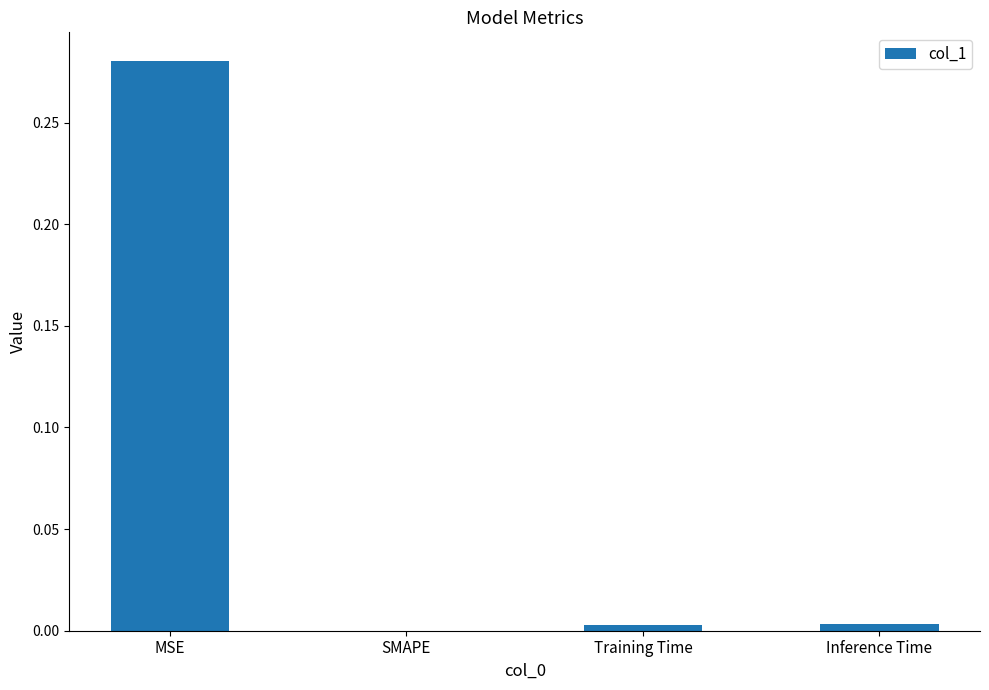

Which label corresponds to the largest value in the chart?

MSE